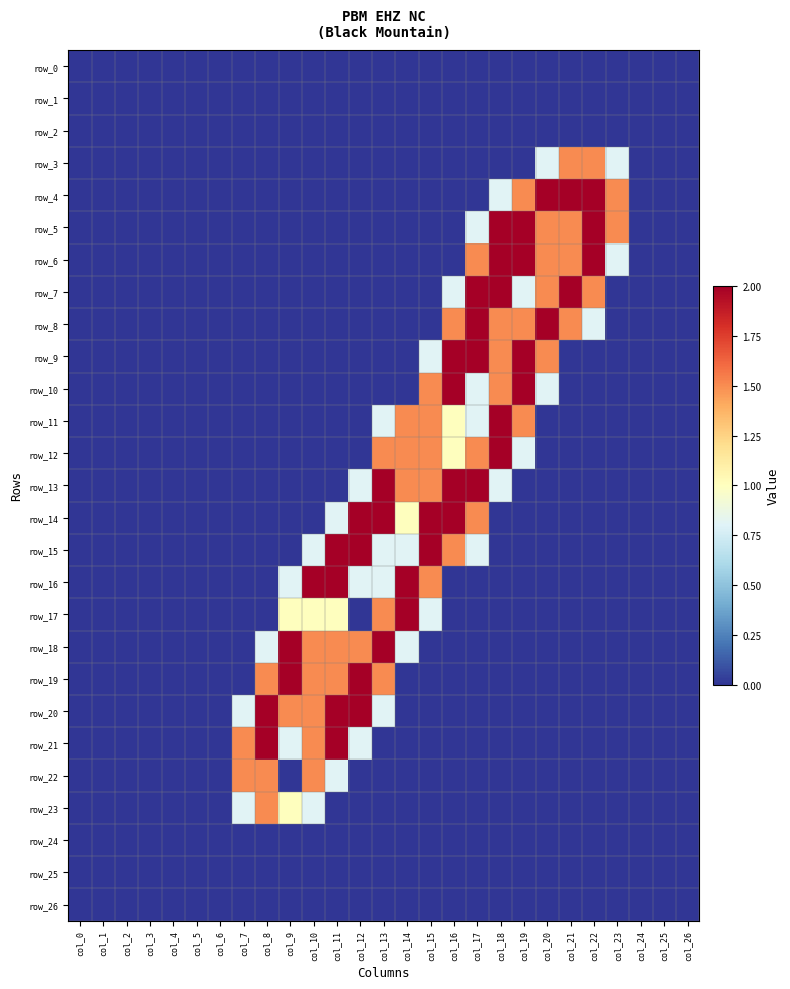

Is it true that row_7 equals -1.4 at col_8?

False